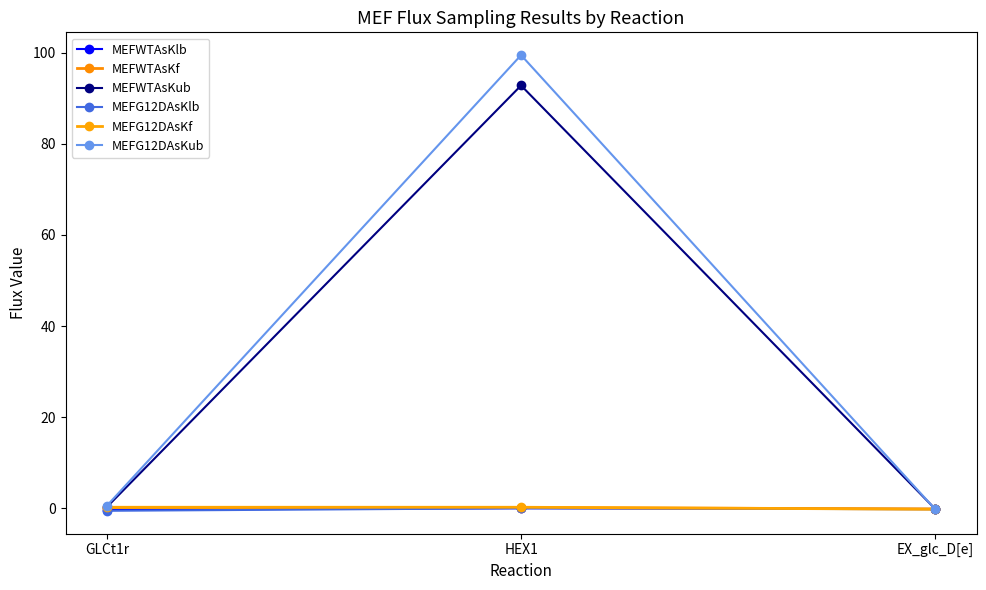

Count the number of categories in the chart.

3